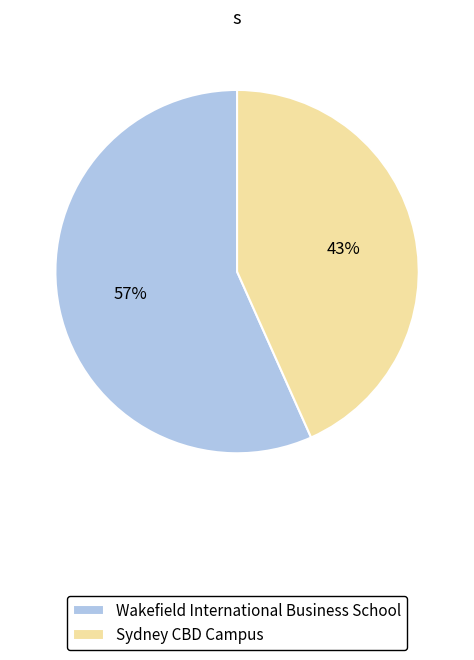

Do Sydney CBD Campus and Wakefield International Business School together represent more than half of the pie?

Yes